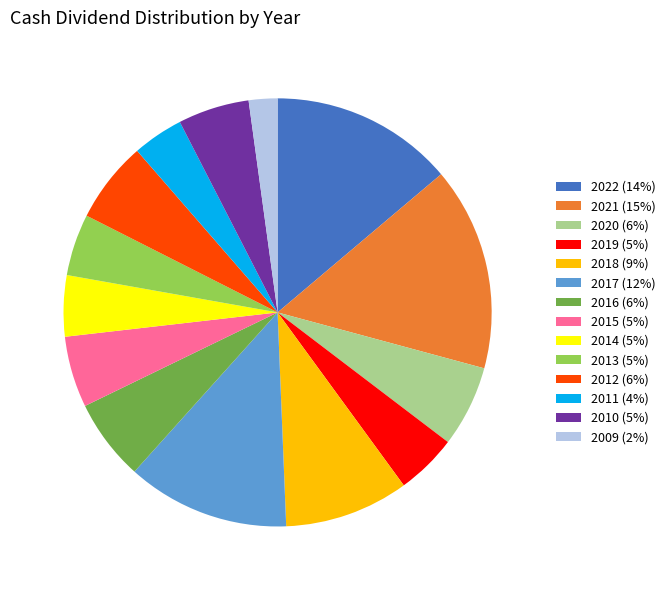

Between 2019 (5%) and 2018 (9%), which is larger?

2018 (9%)